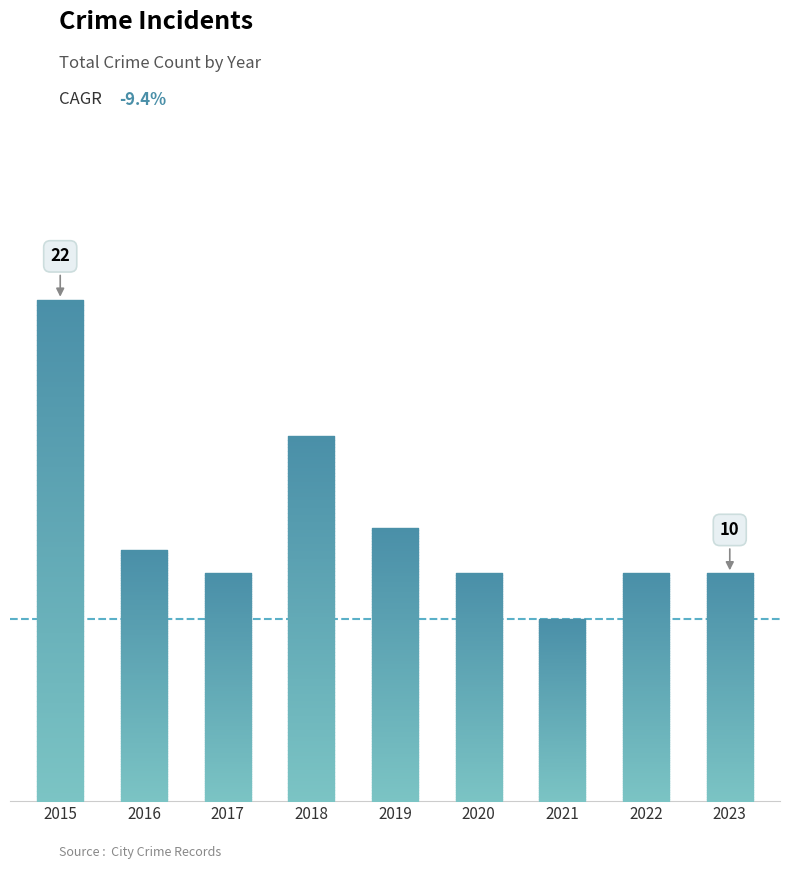

Which has a higher value, 2021 or 2016?

2016